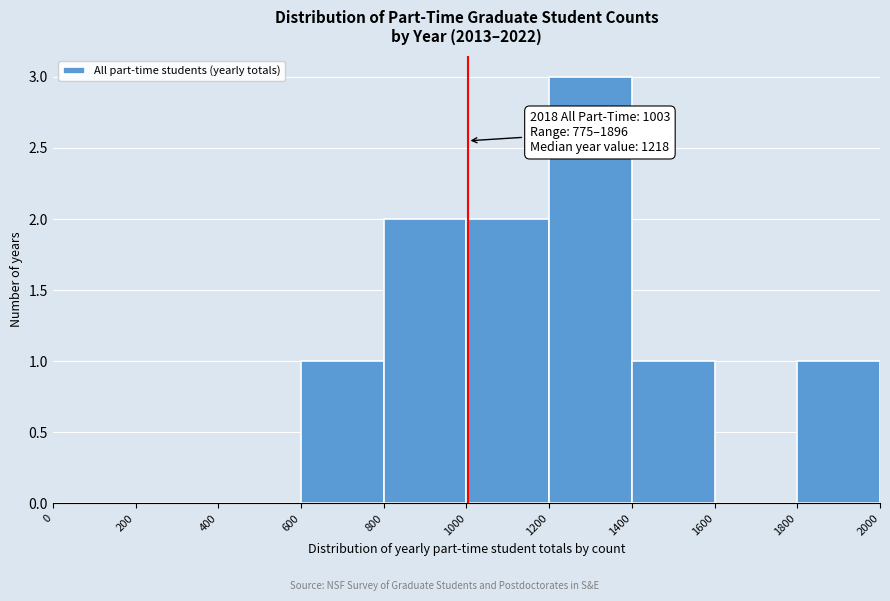

Which range on the x-axis has the tallest bar?

1200 to 1400